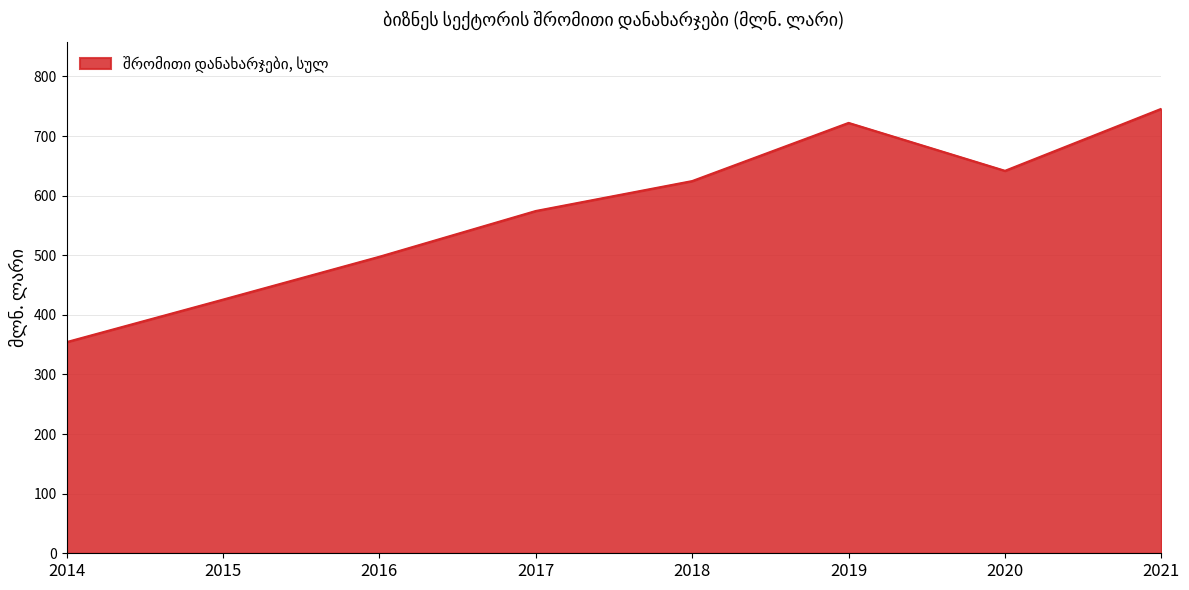

What is the ratio of the value at 2015 to the value at 2014?

1.2